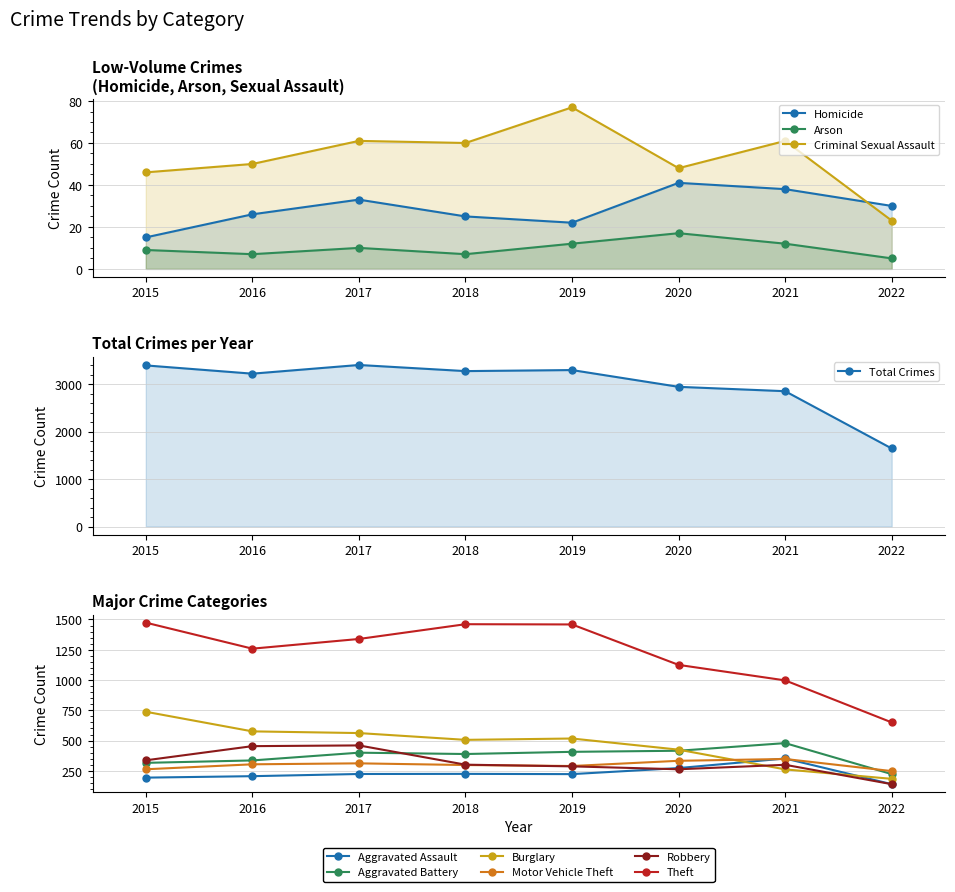

What is the total value across all series at 2017?

3297